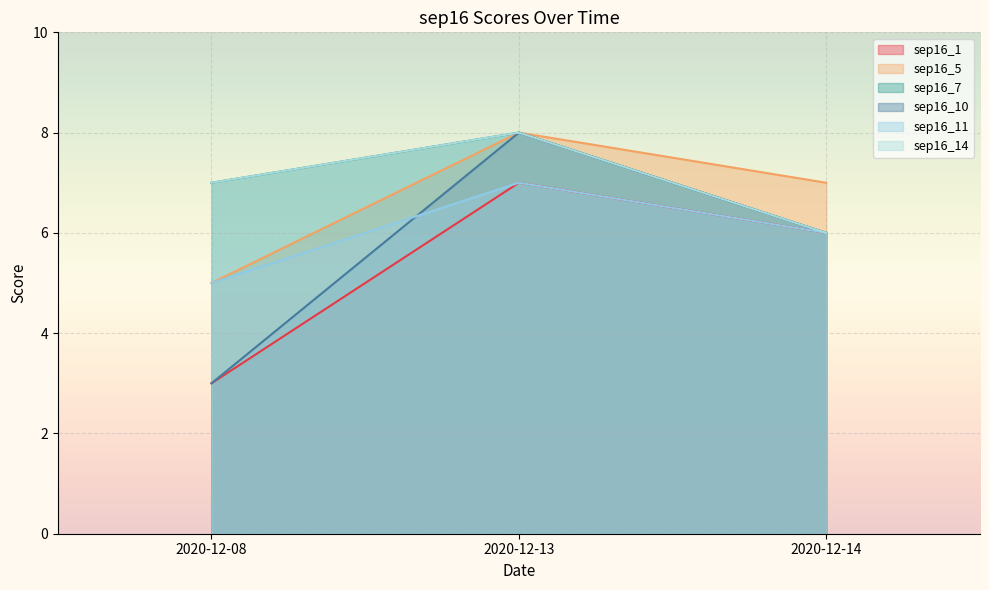

Reading right to left, extract all data points from this chart.

sep16_1: 2020-12-14=6	2020-12-13=7	2020-12-08=3
sep16_5: 2020-12-14=7	2020-12-13=8	2020-12-08=5
sep16_7: 2020-12-14=6	2020-12-13=8	2020-12-08=7
sep16_10: 2020-12-14=6	2020-12-13=8	2020-12-08=3
sep16_11: 2020-12-14=6	2020-12-13=7	2020-12-08=5
sep16_14: 2020-12-14=6	2020-12-13=8	2020-12-08=7